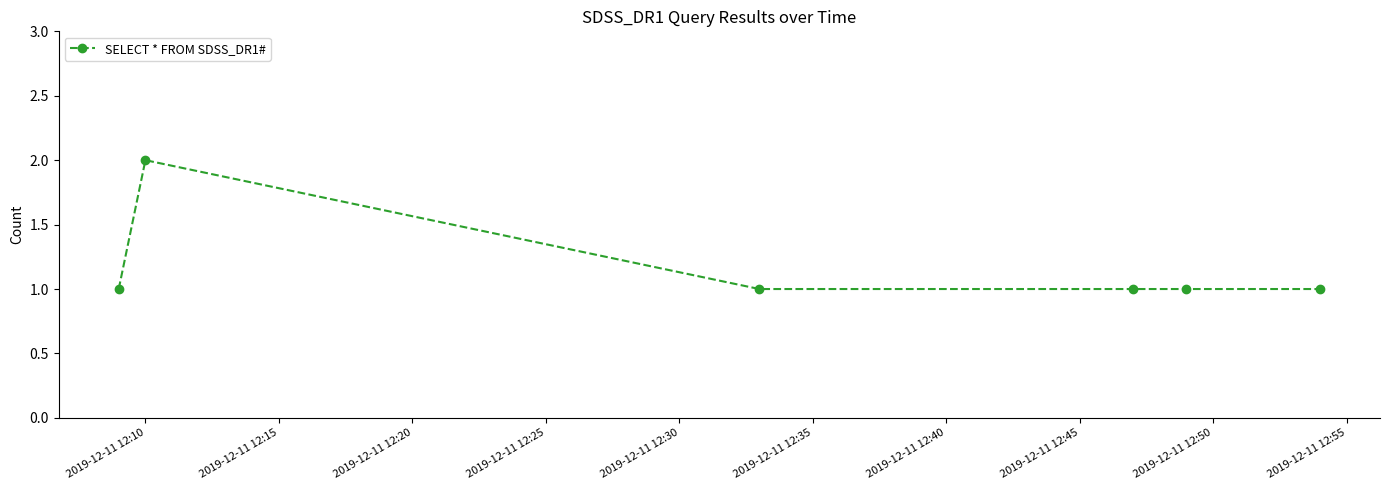

True or false: the data has more than 0 interior local peaks.

True